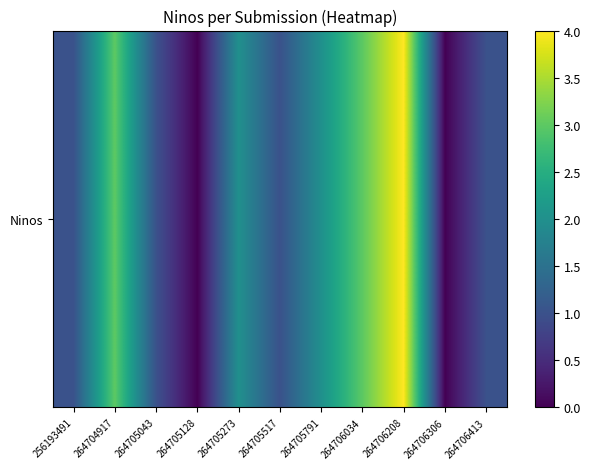

Rank the categories by value from lowest to highest.

264705128, 264706306, 256193491, 264705043, 264705517, 264706413, 264705273, 264705791, 264704917, 264706034, 264706208